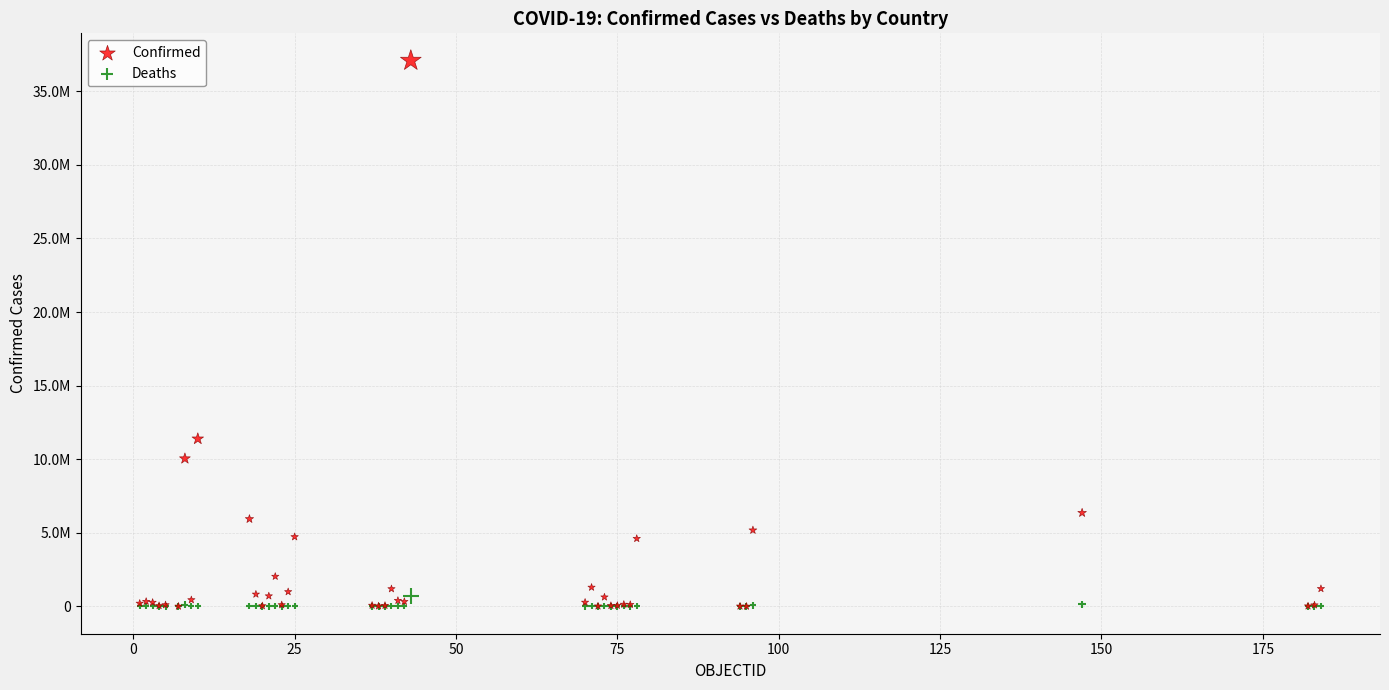

What are all the series names shown in the legend?

Confirmed, Deaths